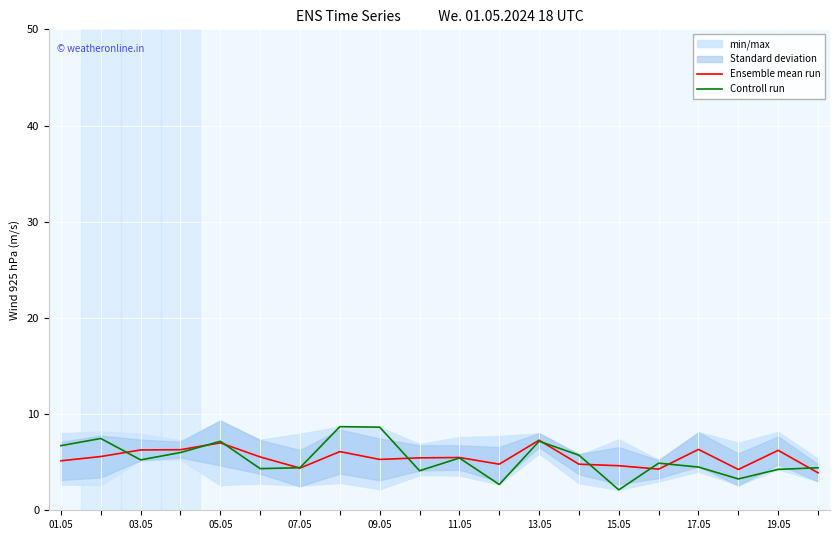

What is the minimum value for Controll run?

2.1